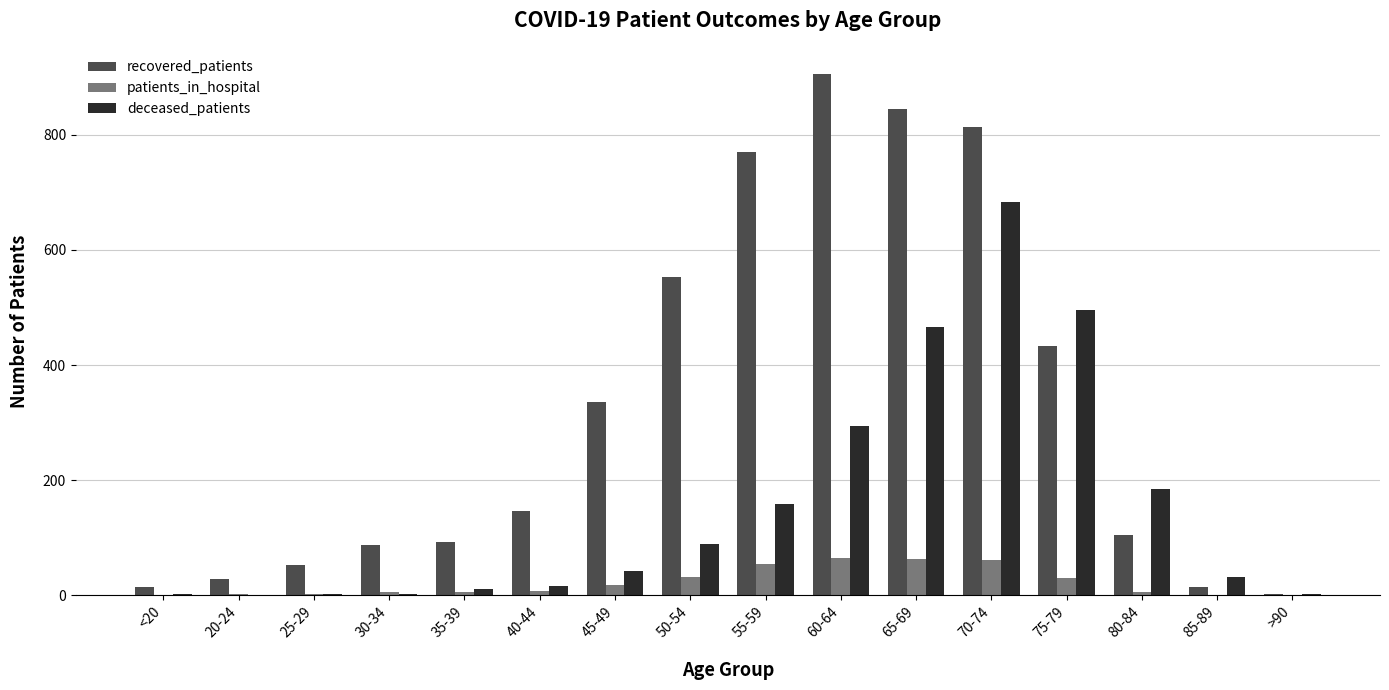

Which series has the largest range (max minus min)?

recovered_patients